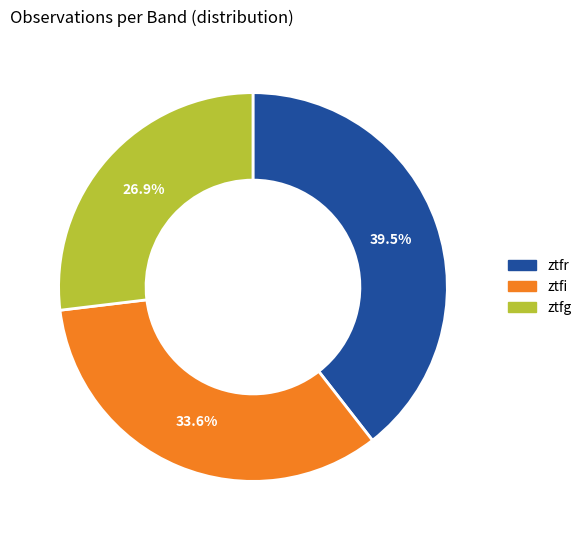

Between ztfg and ztfi, which is larger?

ztfi